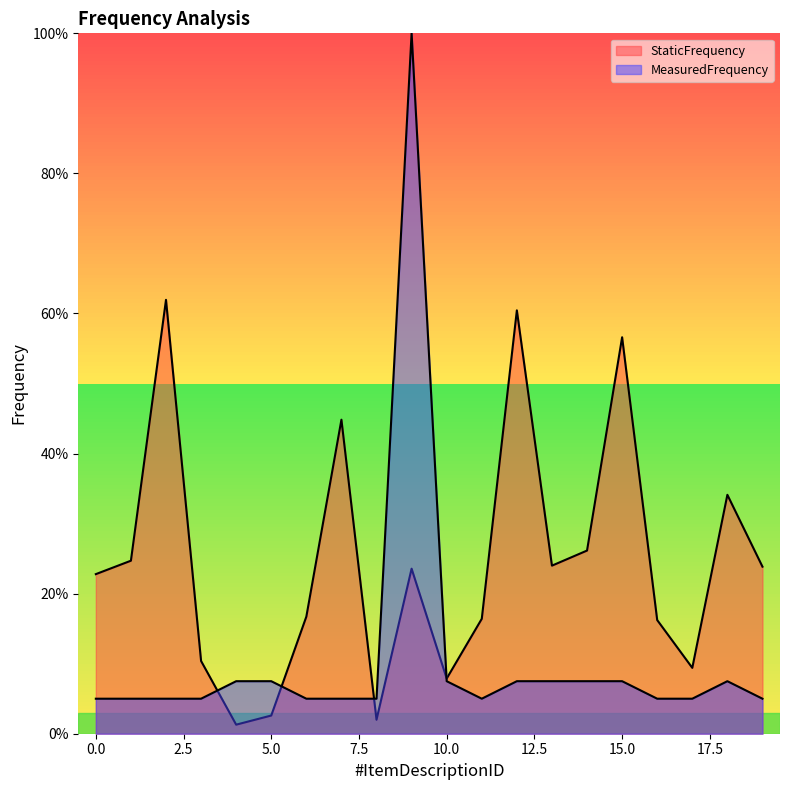

At which category is the sum across all series the highest?

9